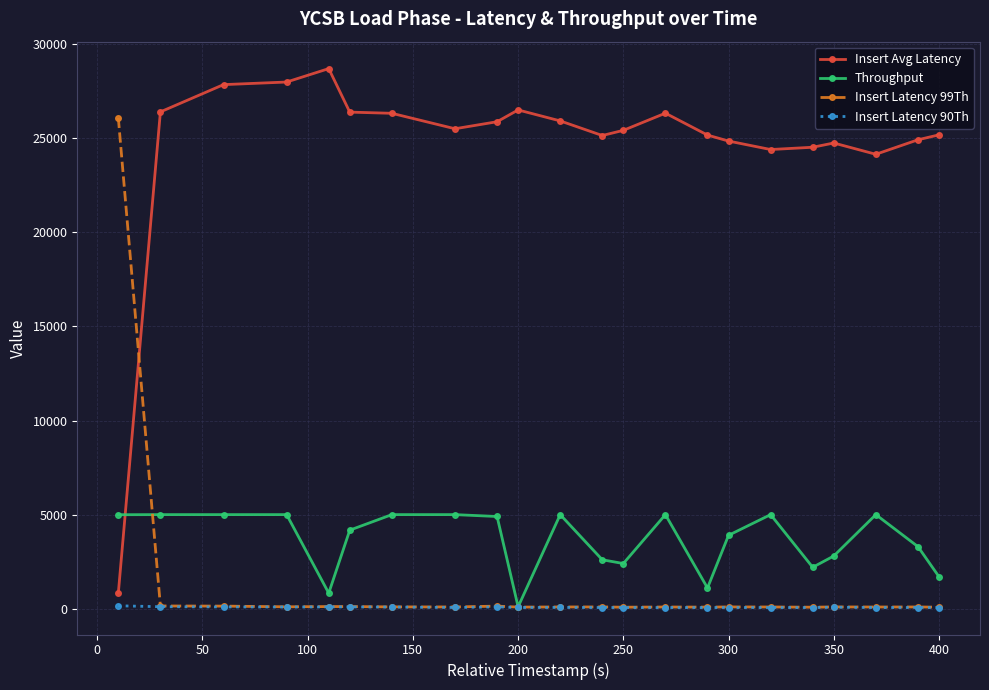

True or false: Throughput has more than 0 interior local peaks.

True